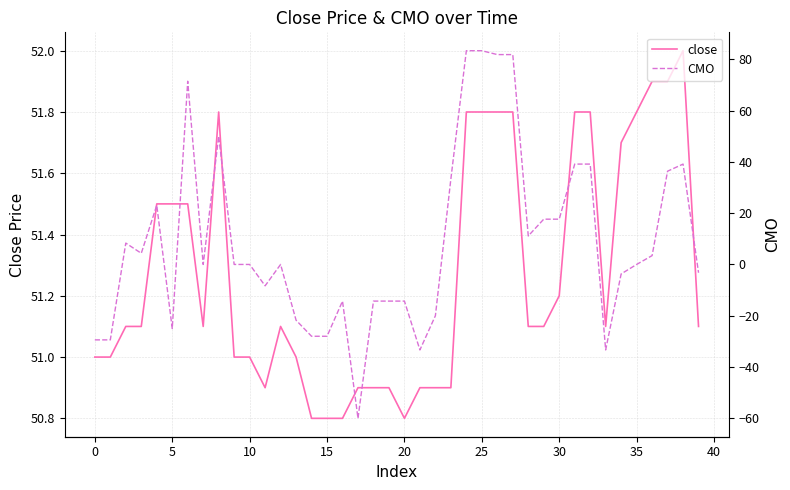

What is the spread (max minus min) of values at 24?

31.5